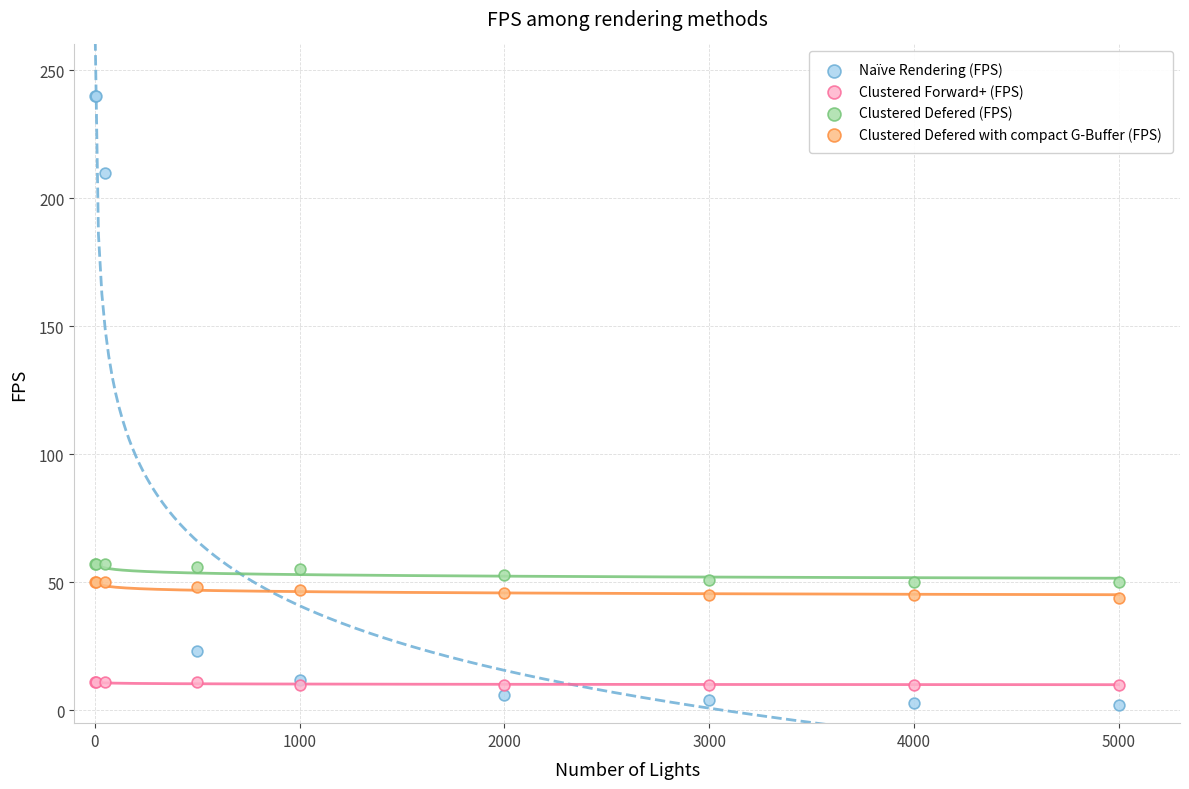

What are all the series names shown in the legend?

Naïve Rendering (FPS), Clustered Forward+ (FPS), Clustered Defered (FPS), Clustered Defered with compact G-Buffer (FPS)